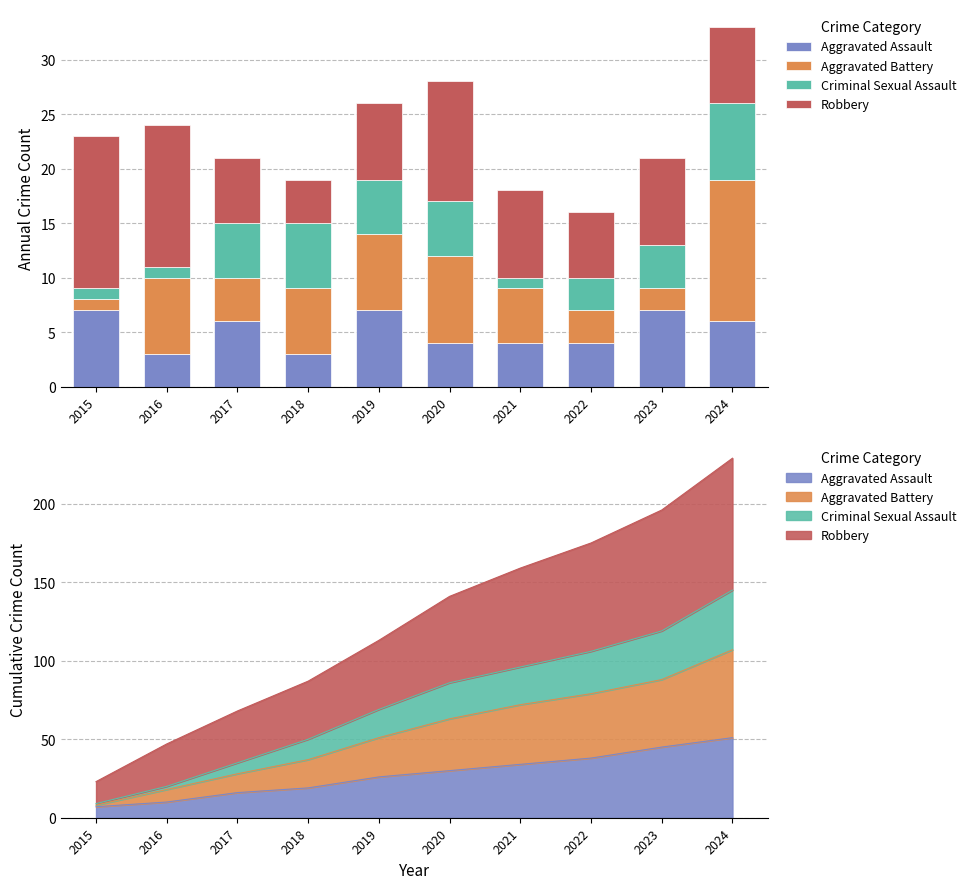

Between 2020 and 2016, which is larger?

2020